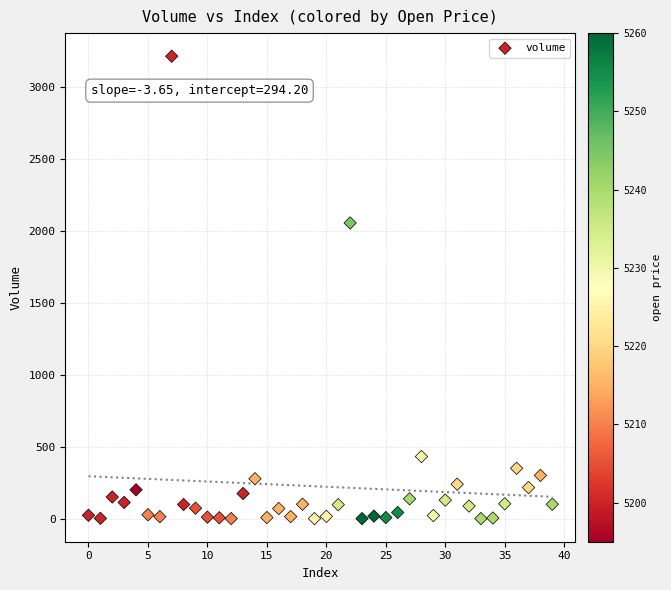

What Y value in the scatter plot is closest to 1605?

2052.8